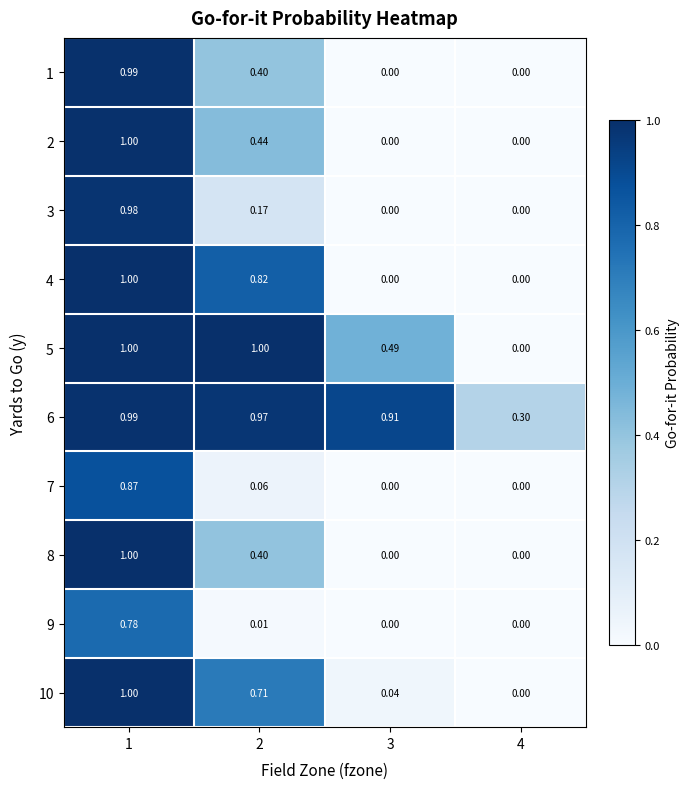

Is the value of 10 at 4 greater than the value of 2 at 1?

No